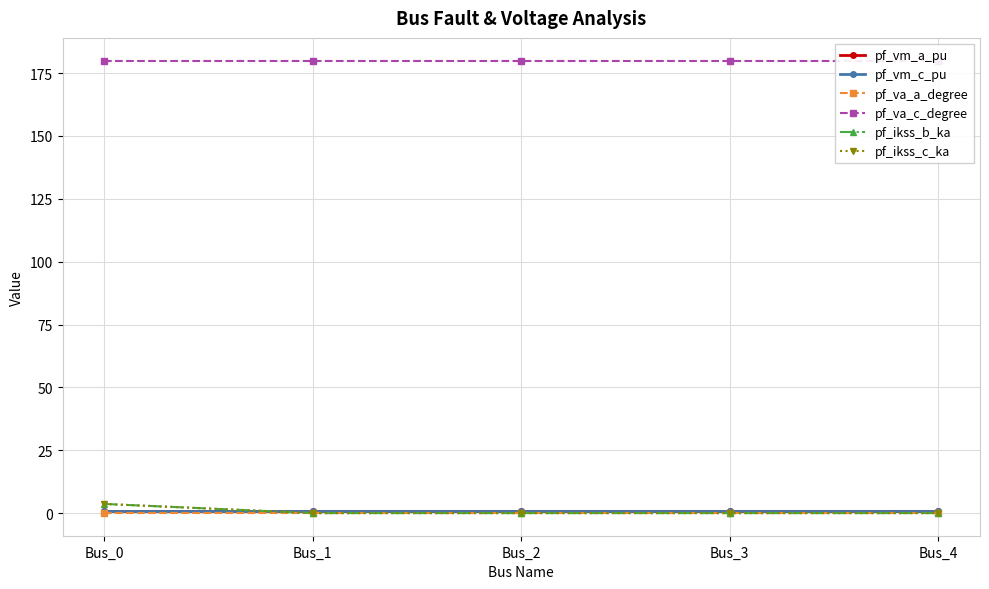

Reading left to right, what are all the values shown in this chart?

pf_vm_a_pu: 0.9	0.9	0.9	0.9	0.9
pf_vm_c_pu: 0.9	0.9	0.9	0.9	0.9
pf_va_a_degree: 0.0	0.0	0.0	0.0	0.0
pf_va_c_degree: 180.0	180.0	180.0	180.0	180.0
pf_ikss_b_ka: 3.6	0.0	0.0	0.0	0.0
pf_ikss_c_ka: 3.6	0.0	0.0	0.0	0.0